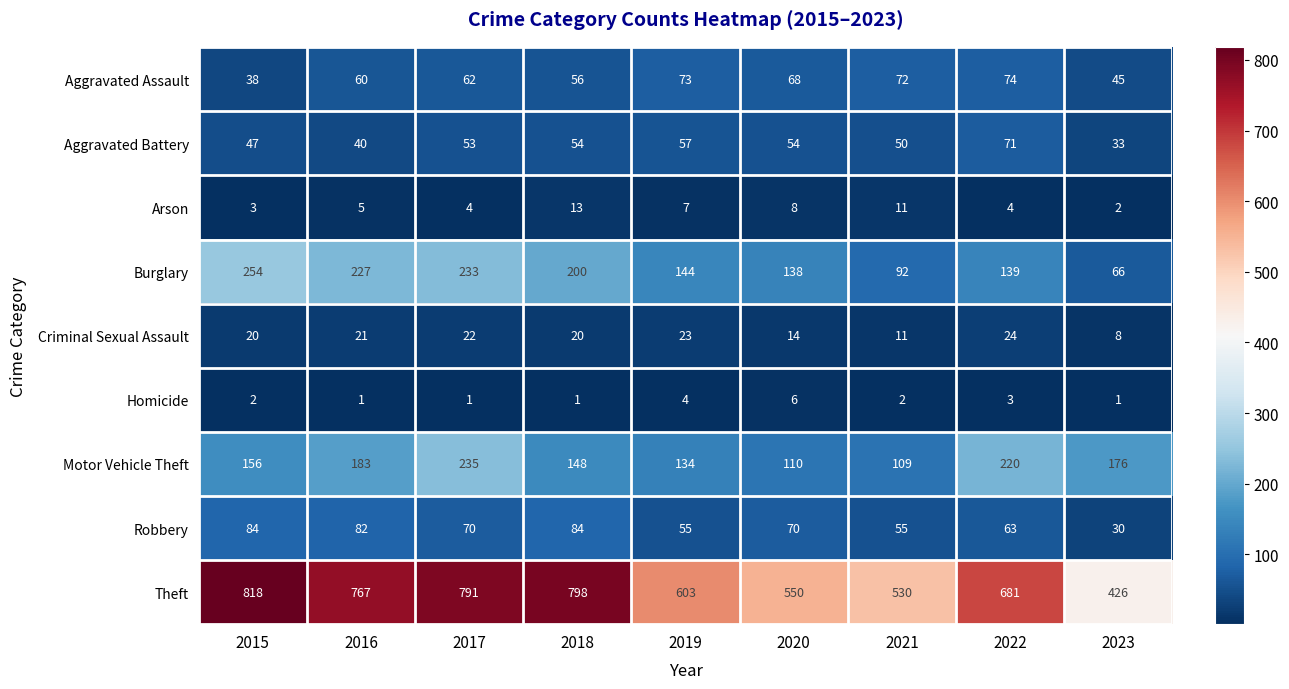

What is the difference between the highest and lowest values at 2021?

528